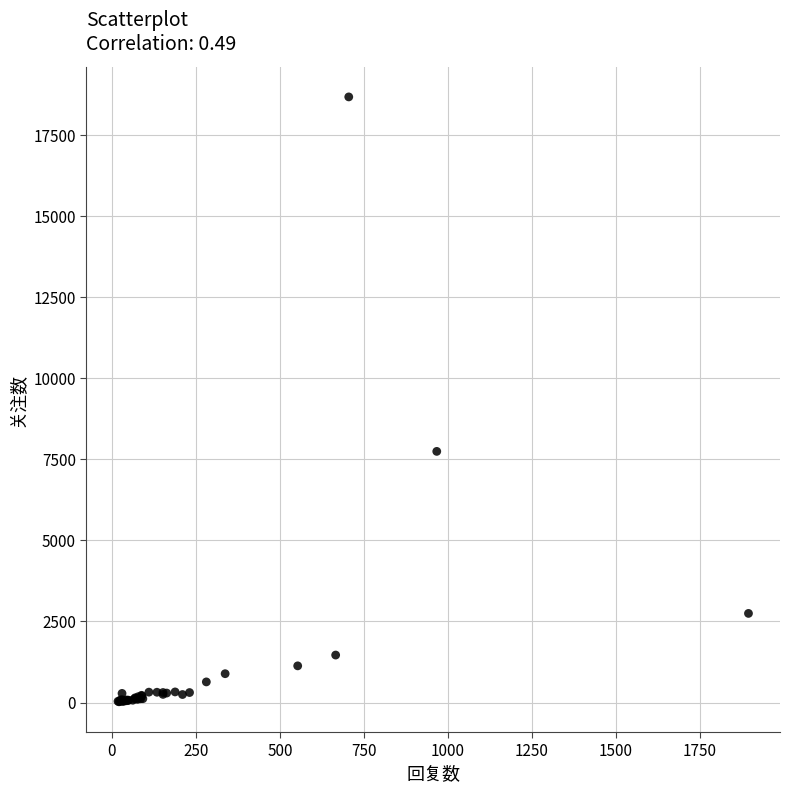

What Y value in the scatter plot is closest to 9348?

7744